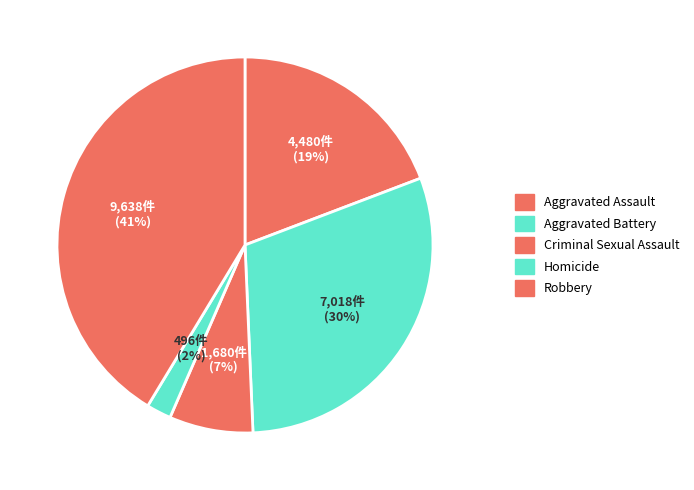

To the nearest percent, what portion does Criminal Sexual Assault represent?

7%